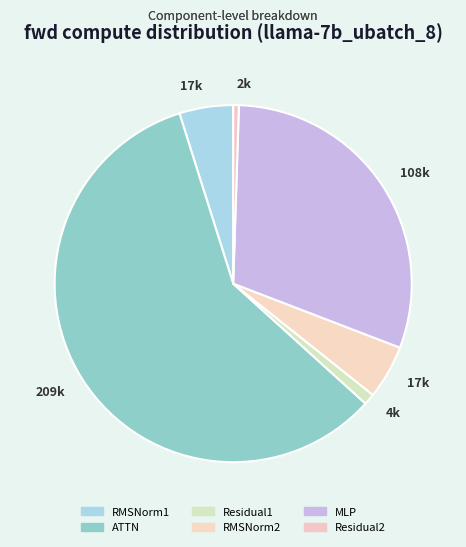

Which slice is the largest?

ATTN